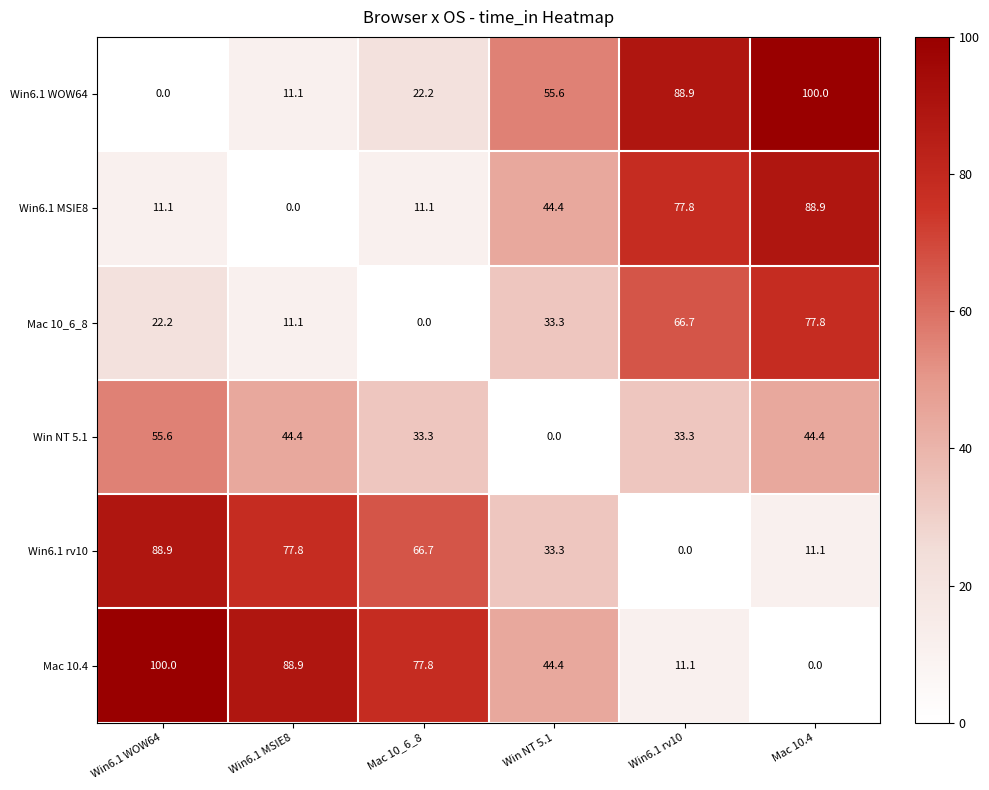

What is the total value across all series at Win NT 5.1?

211.0